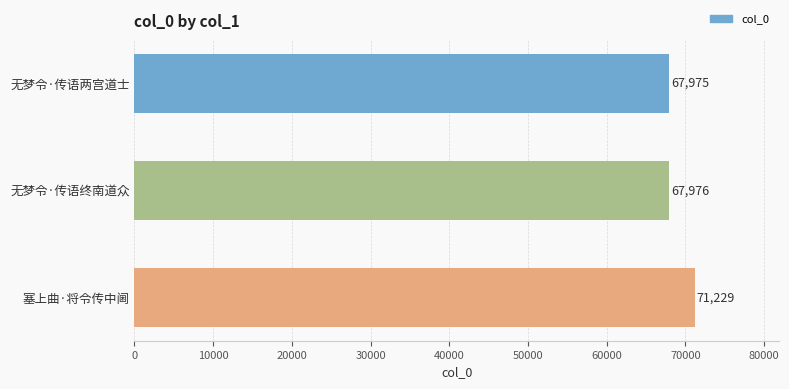

What is the ratio of the value at 无梦令·传语两宫道士 to the value at 无梦令·传语终南道众?

1.0